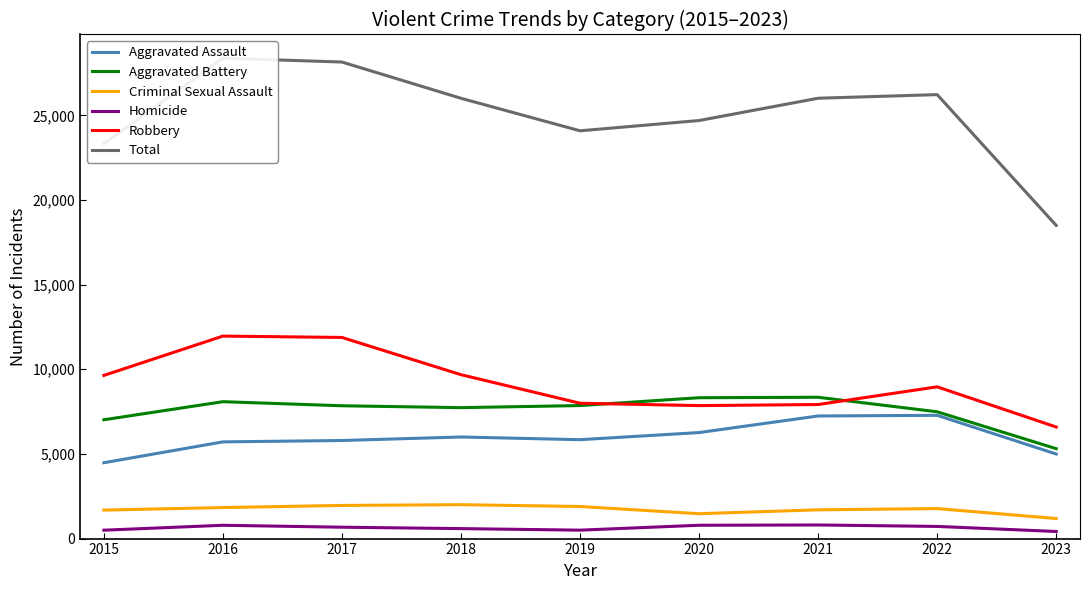

How many lines are shown in the chart?

6